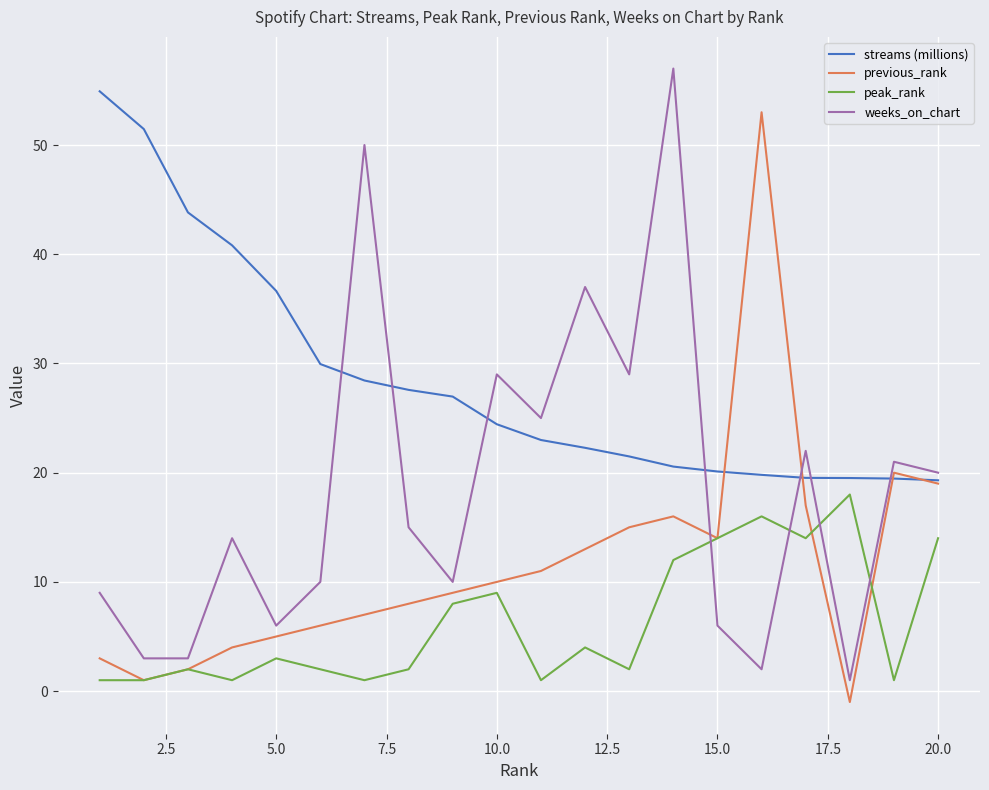

What is the maximum value for weeks_on_chart?

57.0